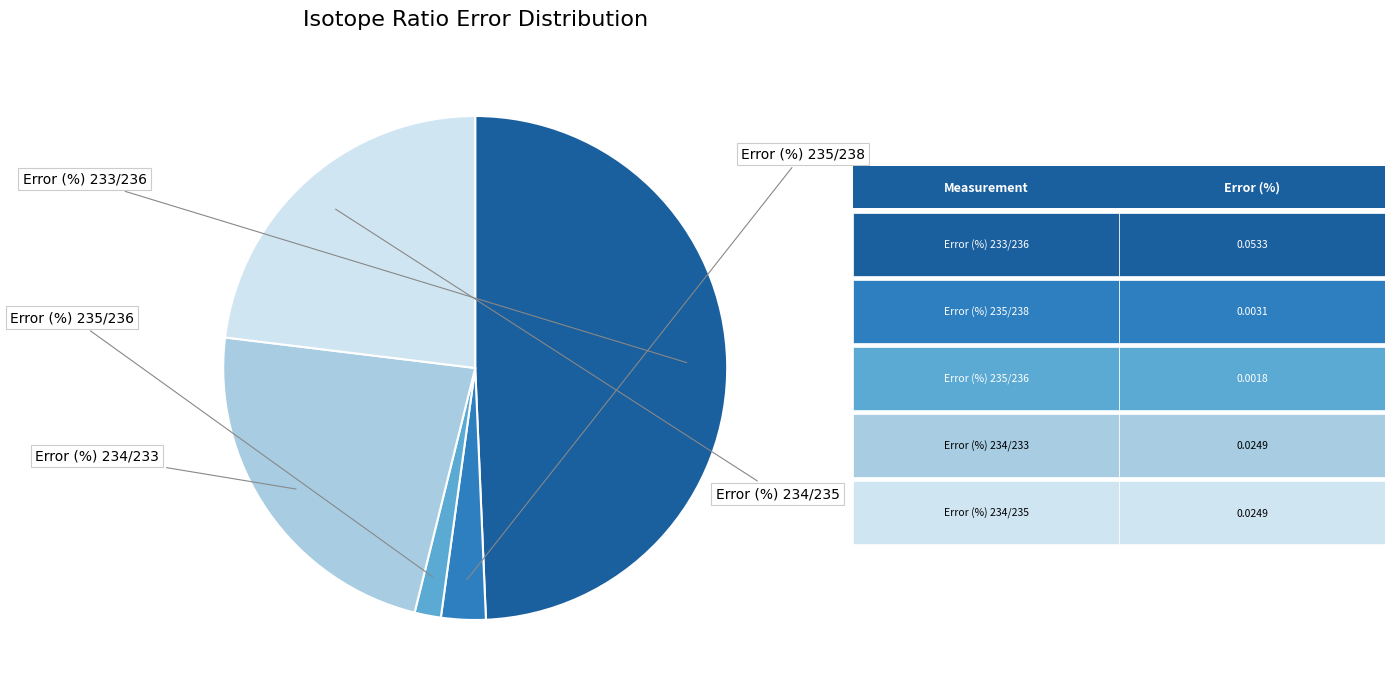

How many slices are in this pie chart?

5